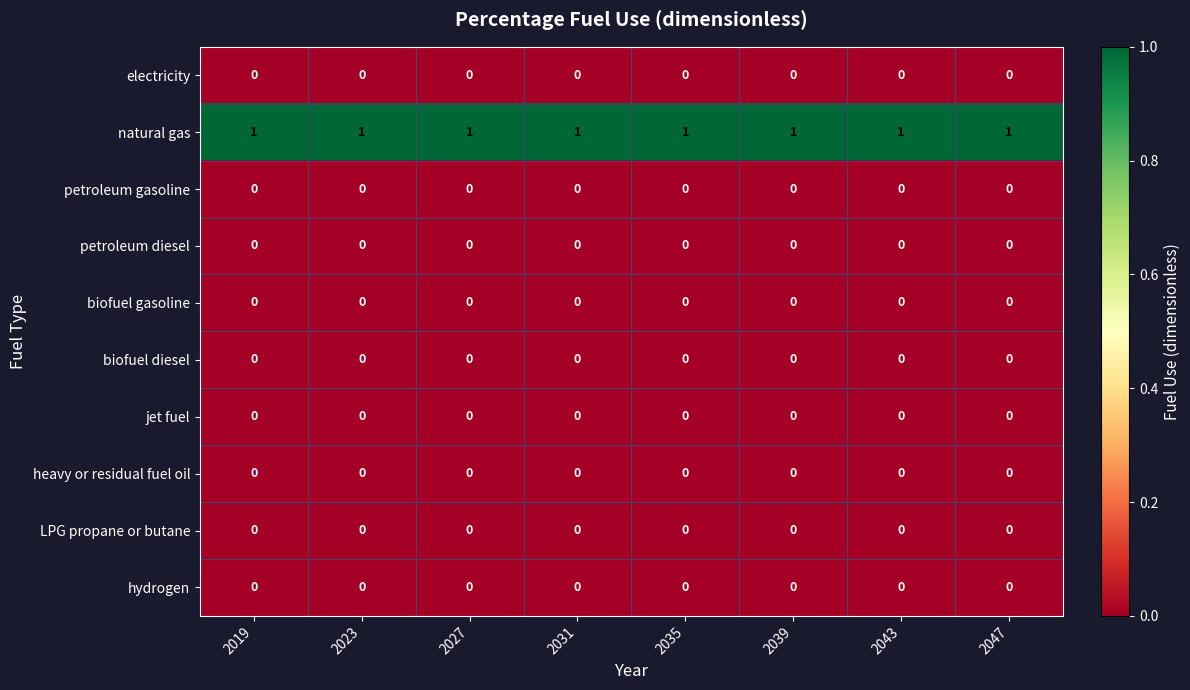

The natural gas series shows 2 at 2047. True or false?

False